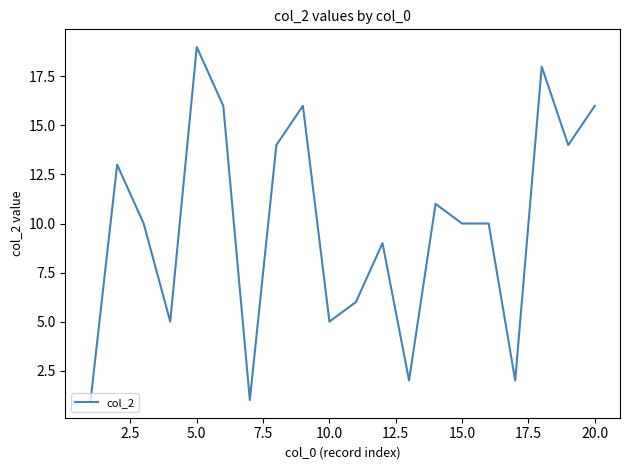

What is the difference between the maximum and minimum values?

18